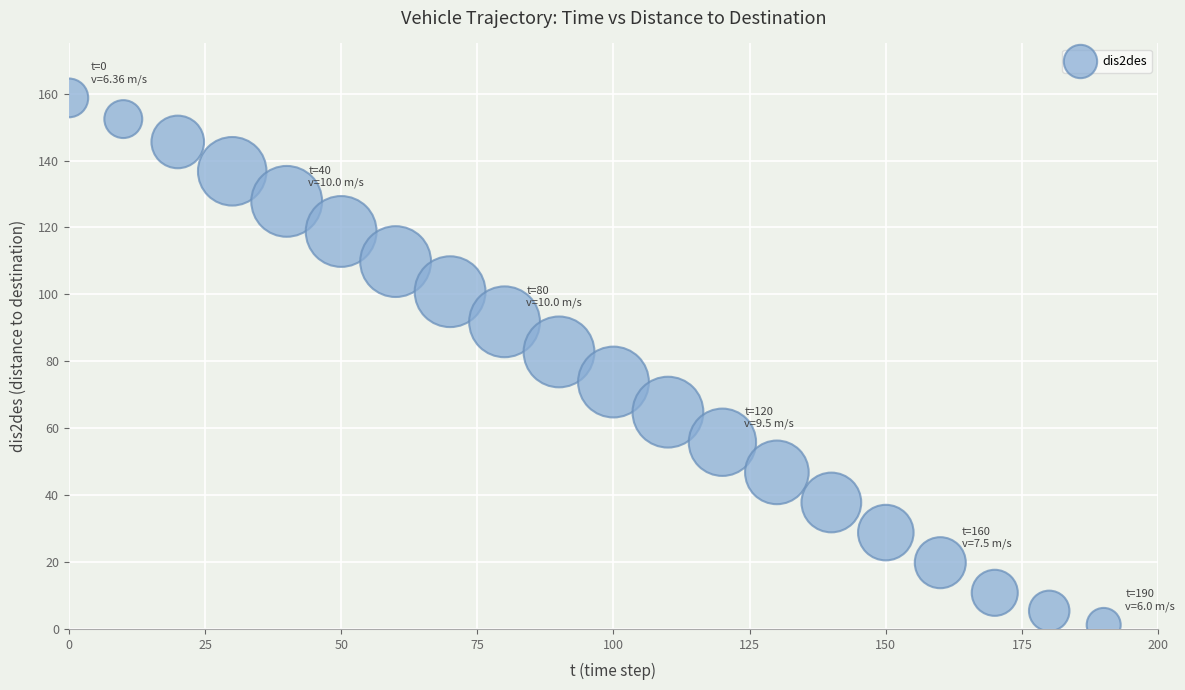

What is the range of X values (max minus min)?

190.0